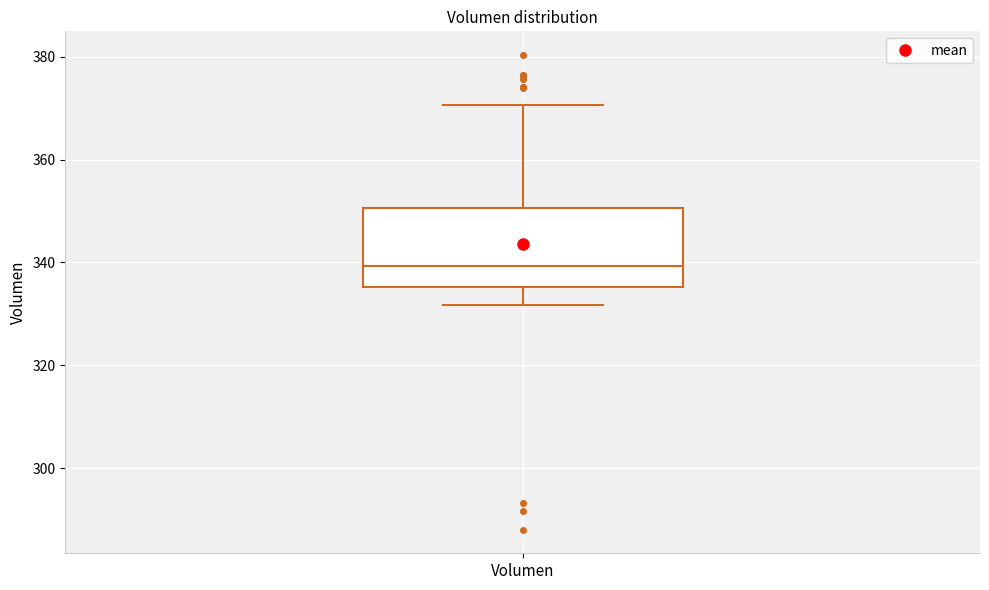

Read this box plot against the y-axis: the position of the median line, the range covered by the box, and the ends of both whiskers. The values are not printed on the chart, so give them approximately, as read against the axis.

median 340, box 336 to 350, whiskers 332 to 370